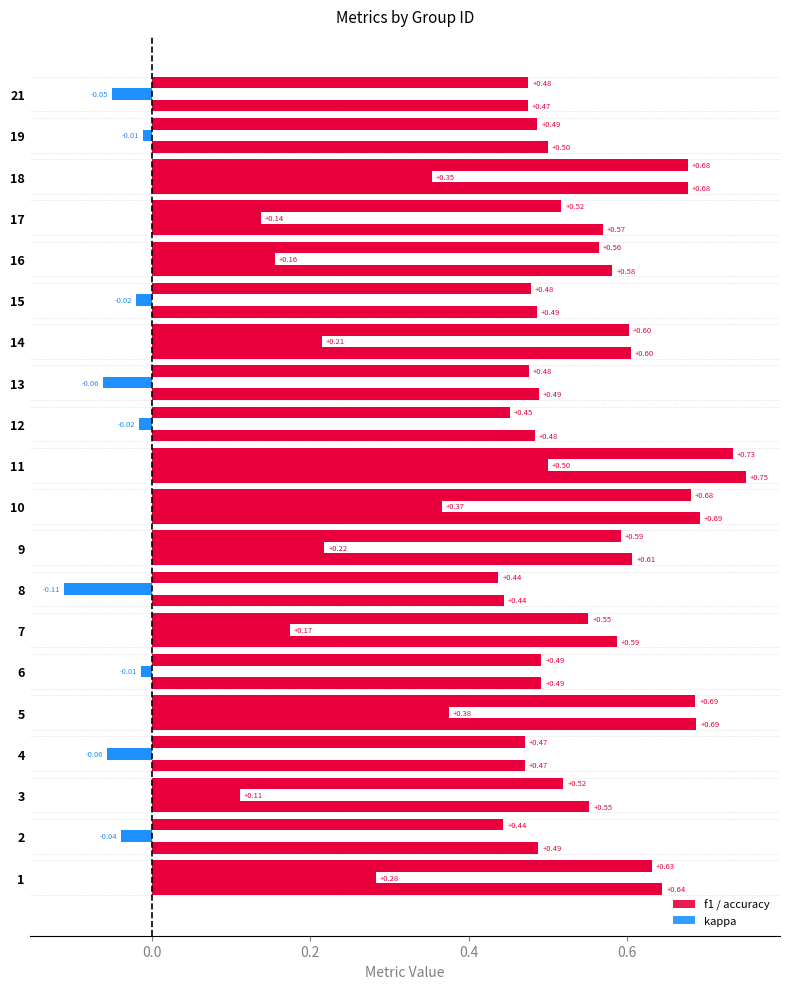

How many distinct data groups are displayed?

3